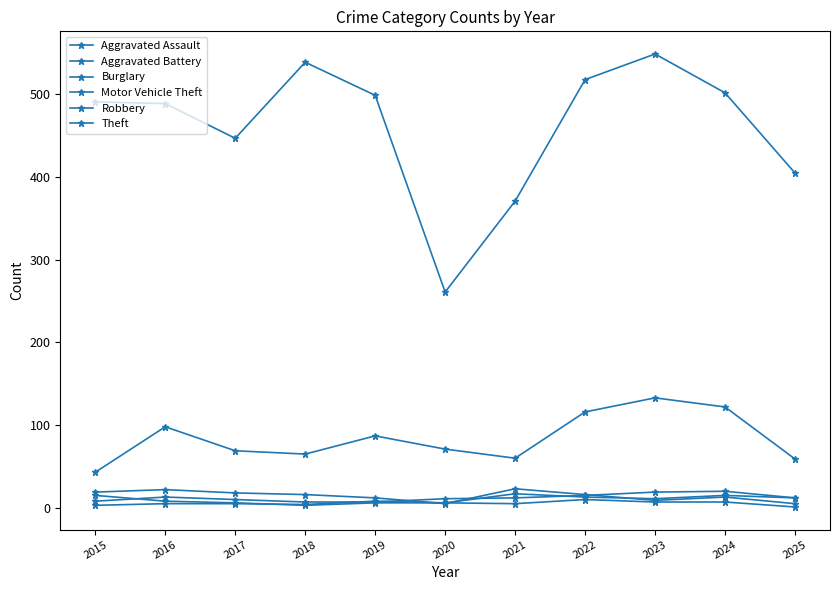

Is this an area chart (filled region under the line)?

No